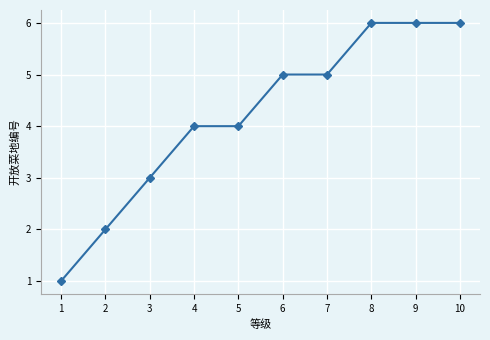

What is the maximum value shown in the chart?

6